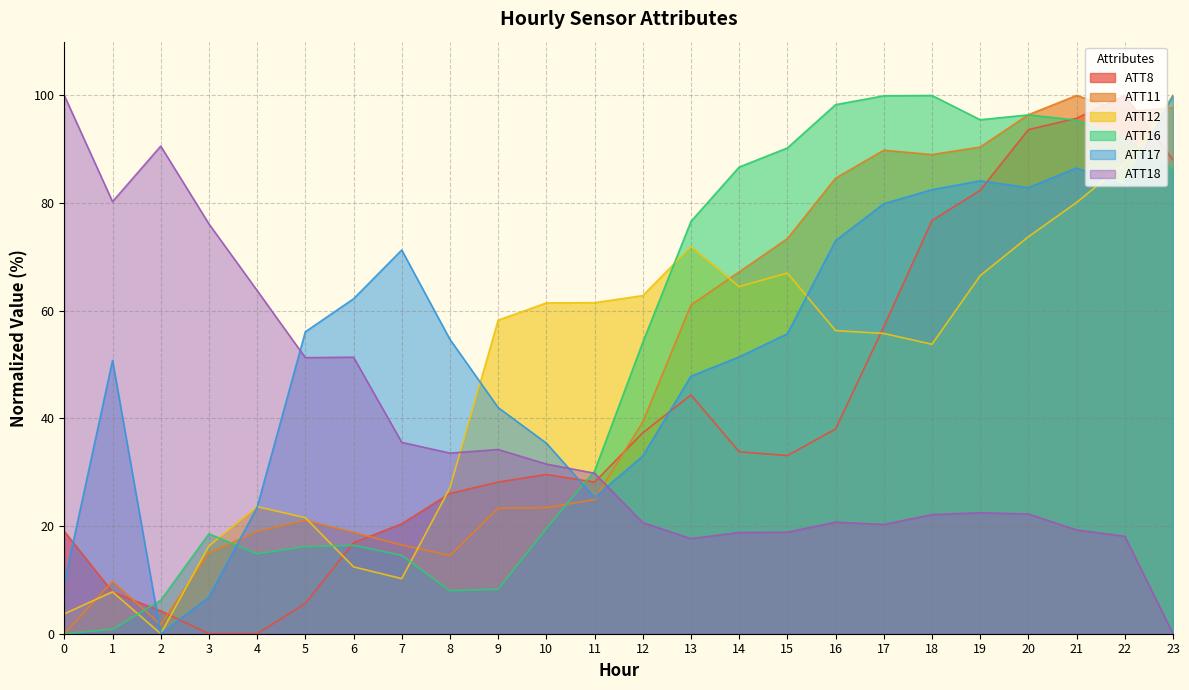

Which series has the largest range (max minus min)?

ATT8